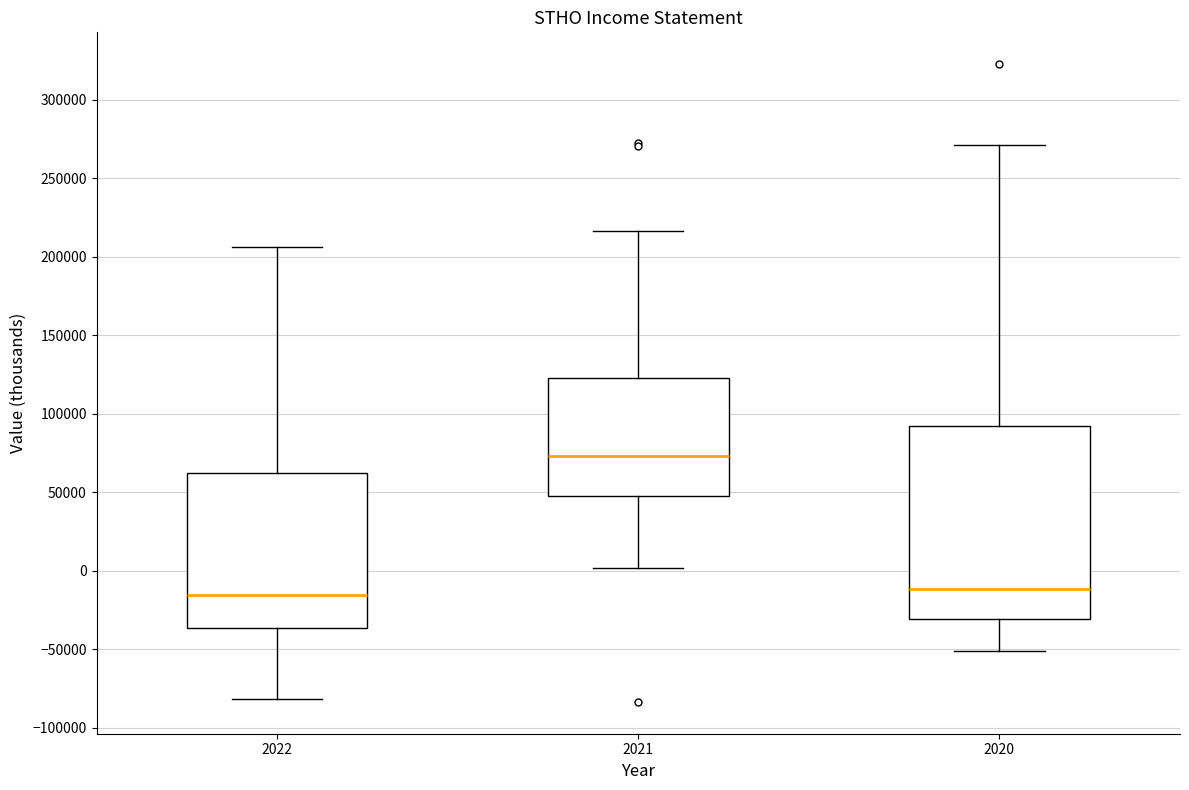

Reading left to right, read every box against the y-axis: the position of its median line, the range the box covers, and the ends of its whiskers. The values are not printed on the chart, so give them approximately, as read against the axis.

2022: median -15000, box -35000 to 60000, whiskers -80000 to 205000
2021: median 75000, box 45000 to 125000, whiskers 0 to 215000
2020: median -10000, box -30000 to 90000, whiskers -50000 to 270000